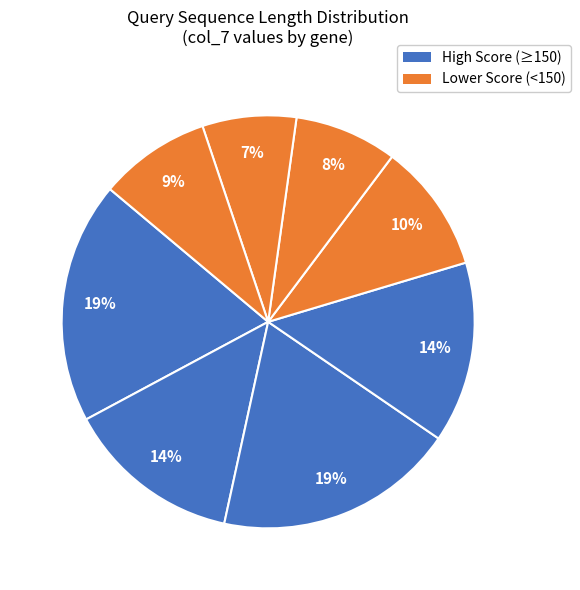

How many slices are in this pie chart?

8